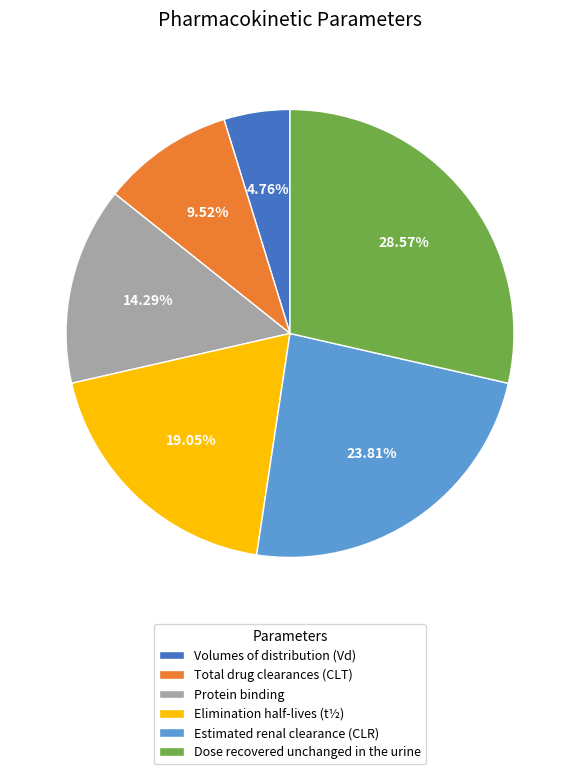

Does any single category account for the majority?

No